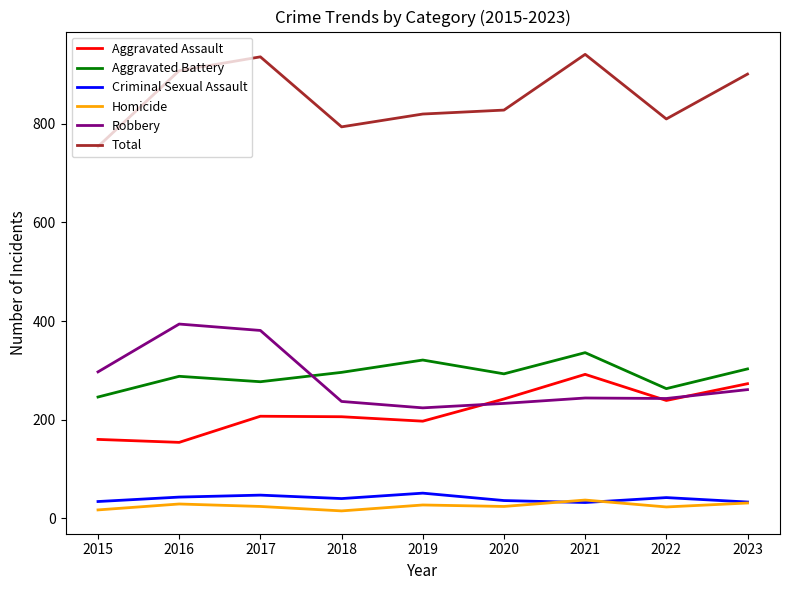

Does the chart display data point markers on the line(s)?

No